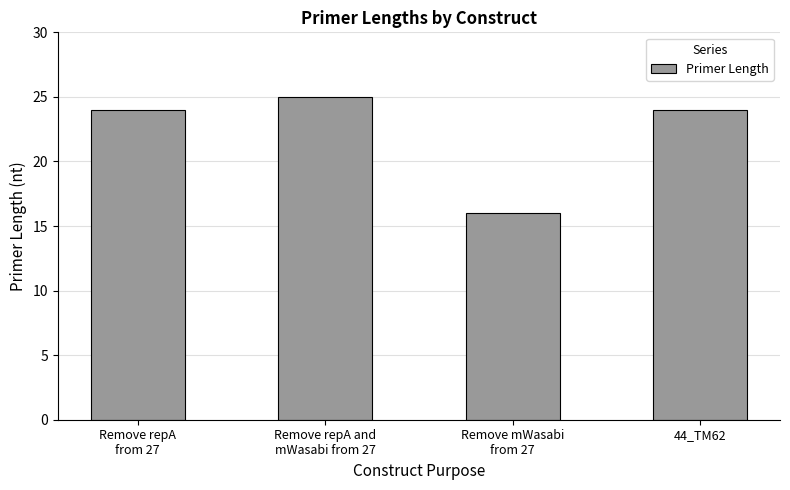

True or false: the data shows 24 at Remove repA
from 27.

True